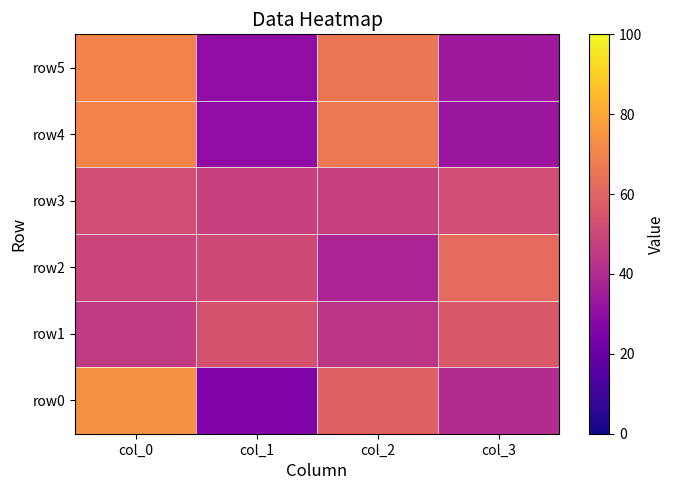

What is the difference between the highest and lowest values at col_0?

28